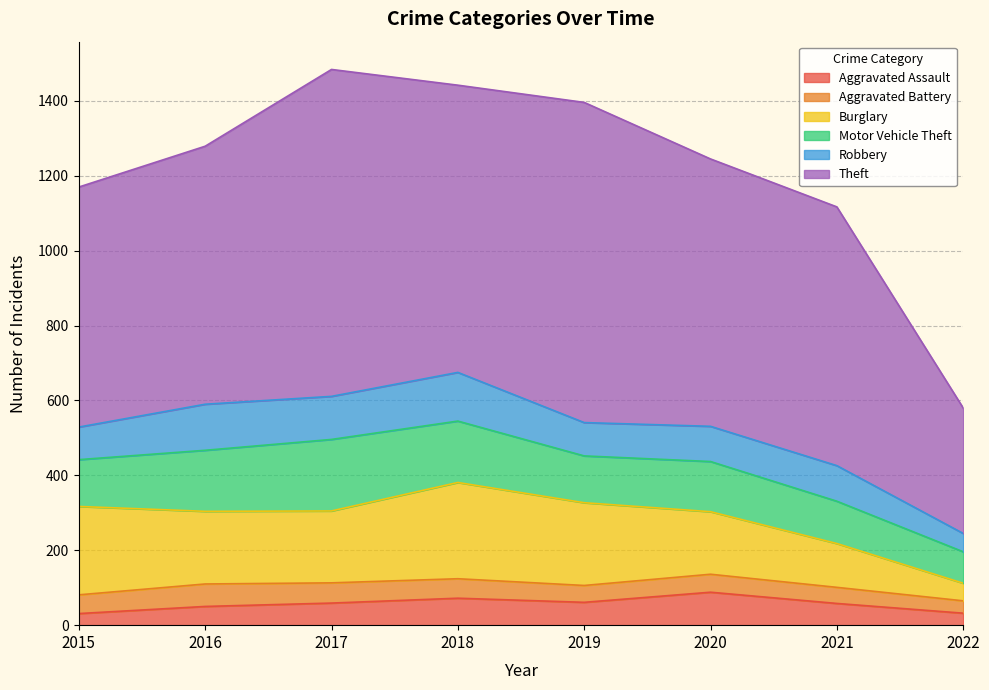

Read the Motor Vehicle Theft value at 2017, to the nearest 10.

190